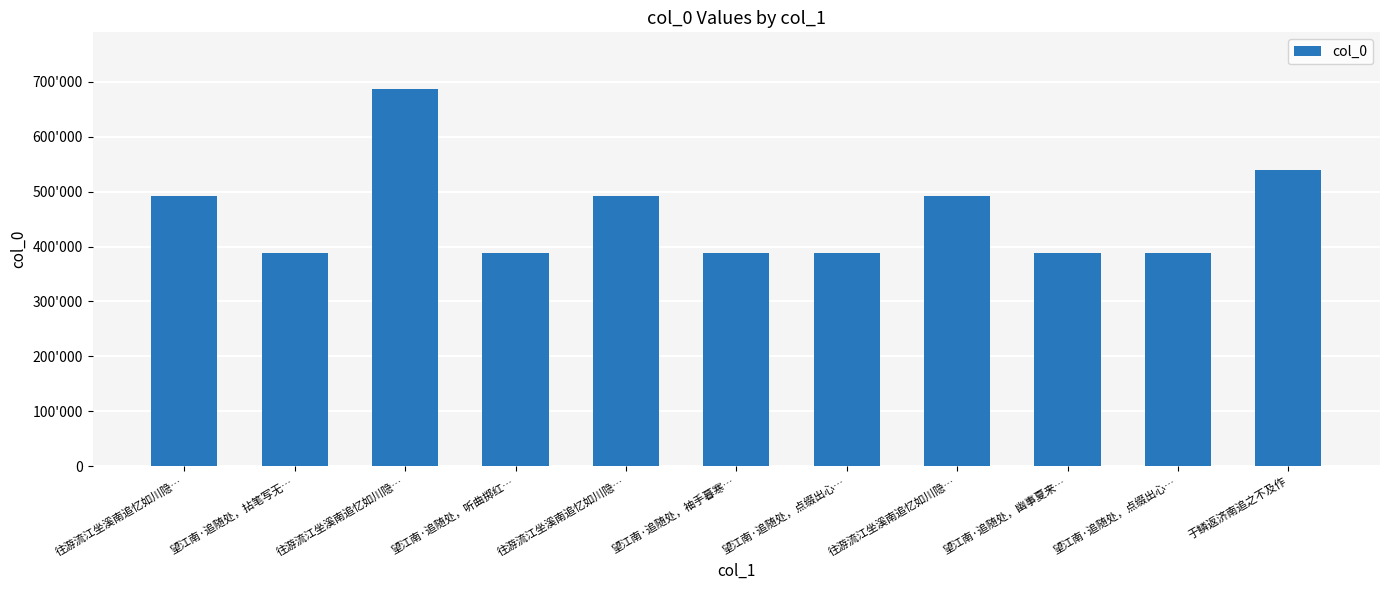

At which label is the value closest to 537673?

于鳞返济南追之不及作